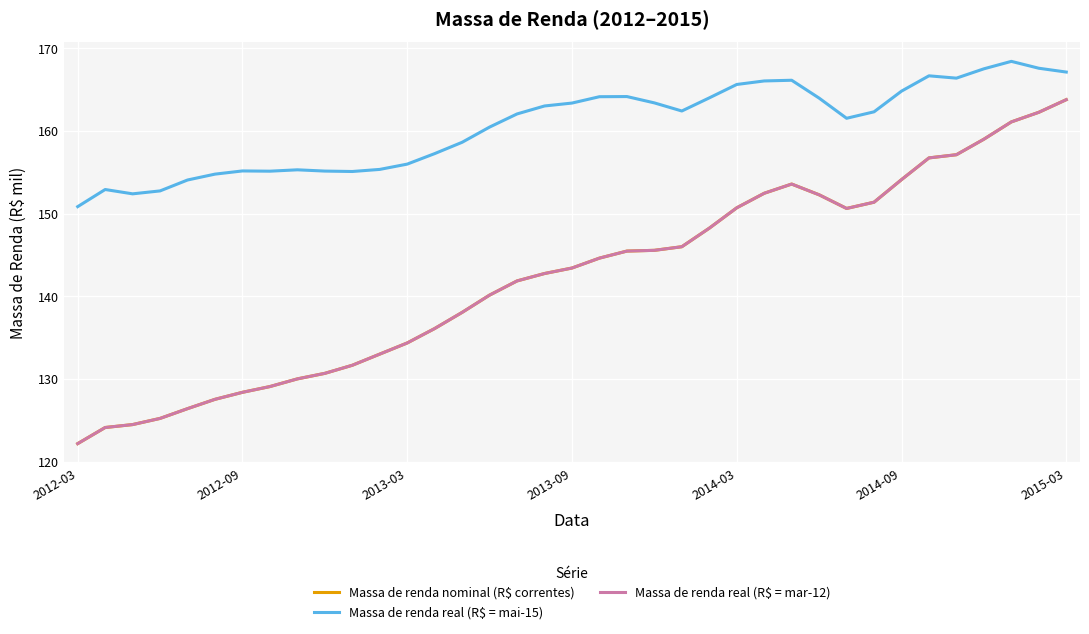

Does the chart display data point markers on the line(s)?

No